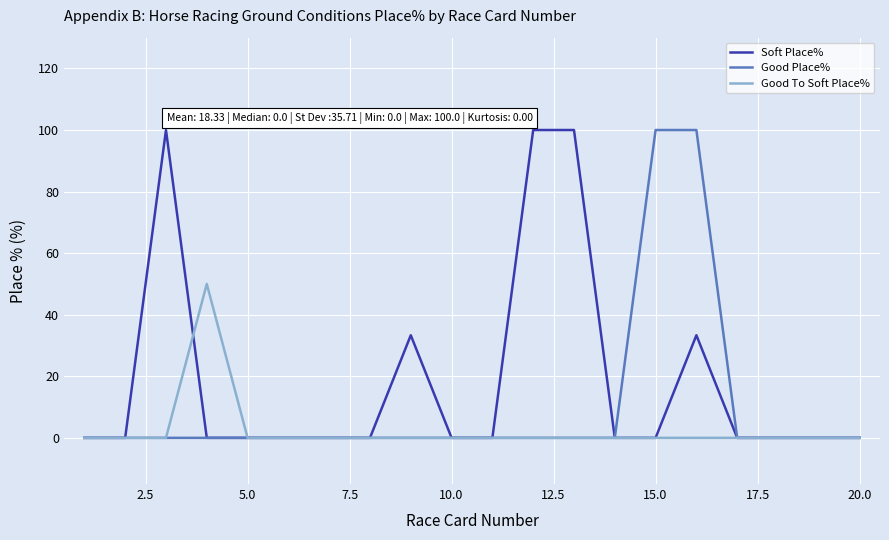

What is the highest value of the Good To Soft Place% series?

50.0